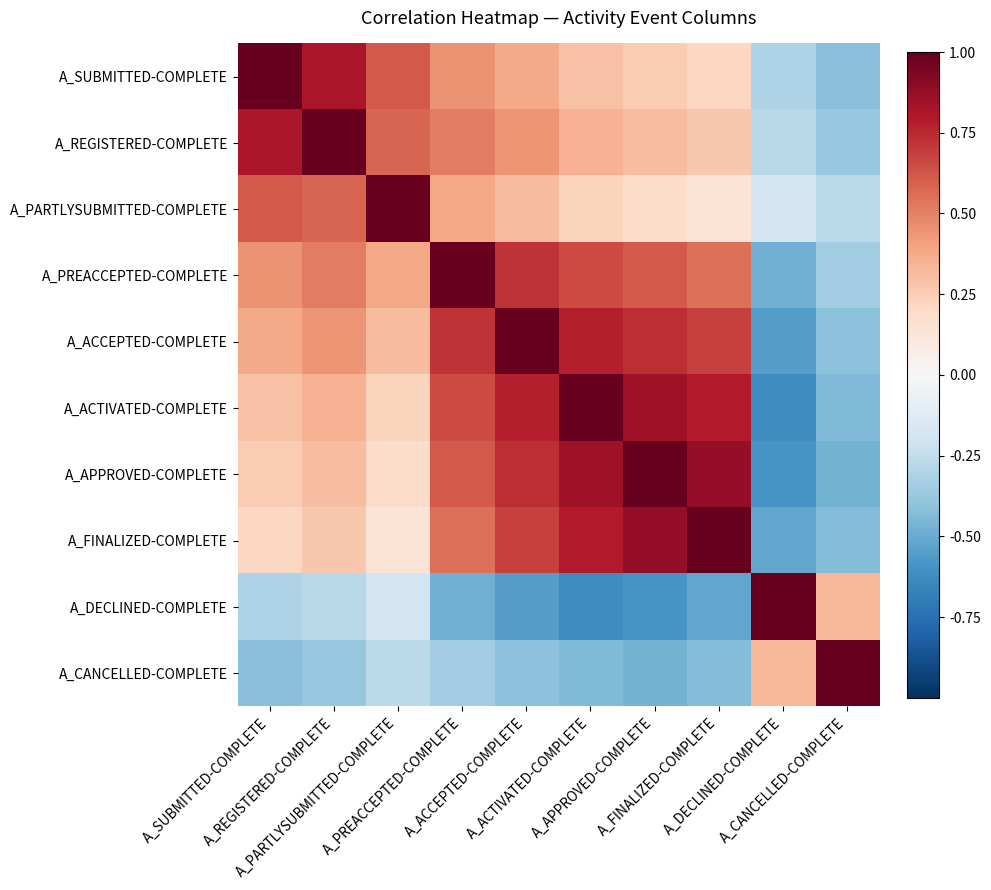

Reading left to right, extract all data points from this chart.

A_SUBMITTED-COMPLETE: A_SUBMITTED-COMPLETE=1.0	A_REGISTERED-COMPLETE=0.8	A_PARTLYSUBMITTED-COMPLETE=0.6	A_PREACCEPTED-COMPLETE=0.5	A_ACCEPTED-COMPLETE=0.4	A_ACTIVATED-COMPLETE=0.3	A_APPROVED-COMPLETE=0.2	A_FINALIZED-COMPLETE=0.2	A_DECLINED-COMPLETE=-0.3	A_CANCELLED-COMPLETE=-0.4
A_REGISTERED-COMPLETE: A_SUBMITTED-COMPLETE=0.8	A_REGISTERED-COMPLETE=1.0	A_PARTLYSUBMITTED-COMPLETE=0.6	A_PREACCEPTED-COMPLETE=0.5	A_ACCEPTED-COMPLETE=0.4	A_ACTIVATED-COMPLETE=0.3	A_APPROVED-COMPLETE=0.3	A_FINALIZED-COMPLETE=0.3	A_DECLINED-COMPLETE=-0.3	A_CANCELLED-COMPLETE=-0.4
A_PARTLYSUBMITTED-COMPLETE: A_SUBMITTED-COMPLETE=0.6	A_REGISTERED-COMPLETE=0.6	A_PARTLYSUBMITTED-COMPLETE=1.0	A_PREACCEPTED-COMPLETE=0.4	A_ACCEPTED-COMPLETE=0.3	A_ACTIVATED-COMPLETE=0.2	A_APPROVED-COMPLETE=0.2	A_FINALIZED-COMPLETE=0.1	A_DECLINED-COMPLETE=-0.2	A_CANCELLED-COMPLETE=-0.3
A_PREACCEPTED-COMPLETE: A_SUBMITTED-COMPLETE=0.5	A_REGISTERED-COMPLETE=0.5	A_PARTLYSUBMITTED-COMPLETE=0.4	A_PREACCEPTED-COMPLETE=1.0	A_ACCEPTED-COMPLETE=0.7	A_ACTIVATED-COMPLETE=0.7	A_APPROVED-COMPLETE=0.6	A_FINALIZED-COMPLETE=0.6	A_DECLINED-COMPLETE=-0.5	A_CANCELLED-COMPLETE=-0.3
A_ACCEPTED-COMPLETE: A_SUBMITTED-COMPLETE=0.4	A_REGISTERED-COMPLETE=0.4	A_PARTLYSUBMITTED-COMPLETE=0.3	A_PREACCEPTED-COMPLETE=0.7	A_ACCEPTED-COMPLETE=1.0	A_ACTIVATED-COMPLETE=0.8	A_APPROVED-COMPLETE=0.7	A_FINALIZED-COMPLETE=0.7	A_DECLINED-COMPLETE=-0.6	A_CANCELLED-COMPLETE=-0.4
A_ACTIVATED-COMPLETE: A_SUBMITTED-COMPLETE=0.3	A_REGISTERED-COMPLETE=0.3	A_PARTLYSUBMITTED-COMPLETE=0.2	A_PREACCEPTED-COMPLETE=0.7	A_ACCEPTED-COMPLETE=0.8	A_ACTIVATED-COMPLETE=1.0	A_APPROVED-COMPLETE=0.8	A_FINALIZED-COMPLETE=0.8	A_DECLINED-COMPLETE=-0.6	A_CANCELLED-COMPLETE=-0.4
A_APPROVED-COMPLETE: A_SUBMITTED-COMPLETE=0.2	A_REGISTERED-COMPLETE=0.3	A_PARTLYSUBMITTED-COMPLETE=0.2	A_PREACCEPTED-COMPLETE=0.6	A_ACCEPTED-COMPLETE=0.7	A_ACTIVATED-COMPLETE=0.8	A_APPROVED-COMPLETE=1.0	A_FINALIZED-COMPLETE=0.9	A_DECLINED-COMPLETE=-0.6	A_CANCELLED-COMPLETE=-0.5
A_FINALIZED-COMPLETE: A_SUBMITTED-COMPLETE=0.2	A_REGISTERED-COMPLETE=0.3	A_PARTLYSUBMITTED-COMPLETE=0.1	A_PREACCEPTED-COMPLETE=0.6	A_ACCEPTED-COMPLETE=0.7	A_ACTIVATED-COMPLETE=0.8	A_APPROVED-COMPLETE=0.9	A_FINALIZED-COMPLETE=1.0	A_DECLINED-COMPLETE=-0.5	A_CANCELLED-COMPLETE=-0.4
A_DECLINED-COMPLETE: A_SUBMITTED-COMPLETE=-0.3	A_REGISTERED-COMPLETE=-0.3	A_PARTLYSUBMITTED-COMPLETE=-0.2	A_PREACCEPTED-COMPLETE=-0.5	A_ACCEPTED-COMPLETE=-0.6	A_ACTIVATED-COMPLETE=-0.6	A_APPROVED-COMPLETE=-0.6	A_FINALIZED-COMPLETE=-0.5	A_DECLINED-COMPLETE=1.0	A_CANCELLED-COMPLETE=0.3
A_CANCELLED-COMPLETE: A_SUBMITTED-COMPLETE=-0.4	A_REGISTERED-COMPLETE=-0.4	A_PARTLYSUBMITTED-COMPLETE=-0.3	A_PREACCEPTED-COMPLETE=-0.3	A_ACCEPTED-COMPLETE=-0.4	A_ACTIVATED-COMPLETE=-0.4	A_APPROVED-COMPLETE=-0.5	A_FINALIZED-COMPLETE=-0.4	A_DECLINED-COMPLETE=0.3	A_CANCELLED-COMPLETE=1.0